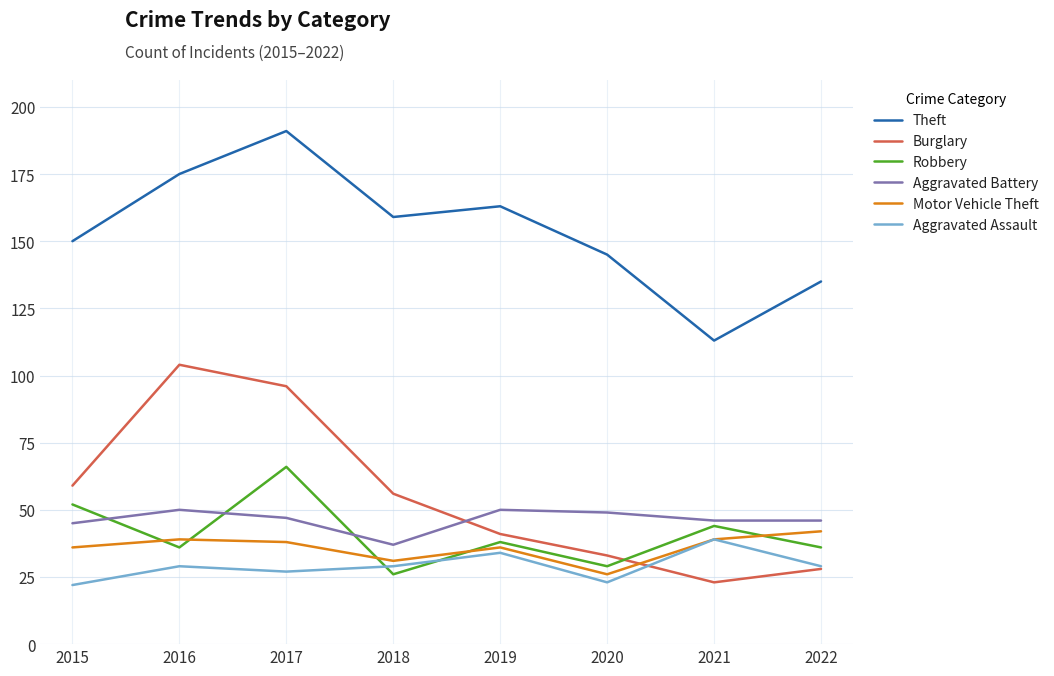

Is it true that Burglary equals 96 at 2017?

True